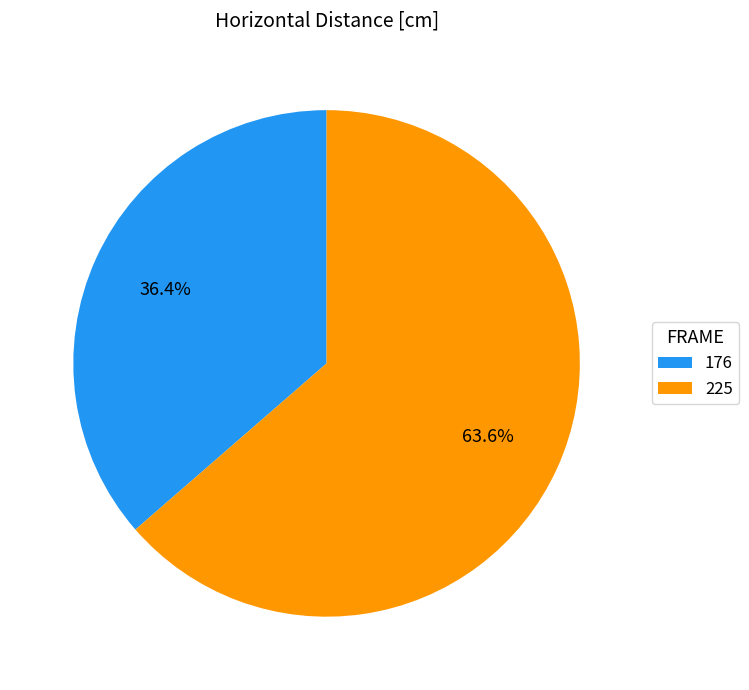

Between 225 and 176, which is larger?

225